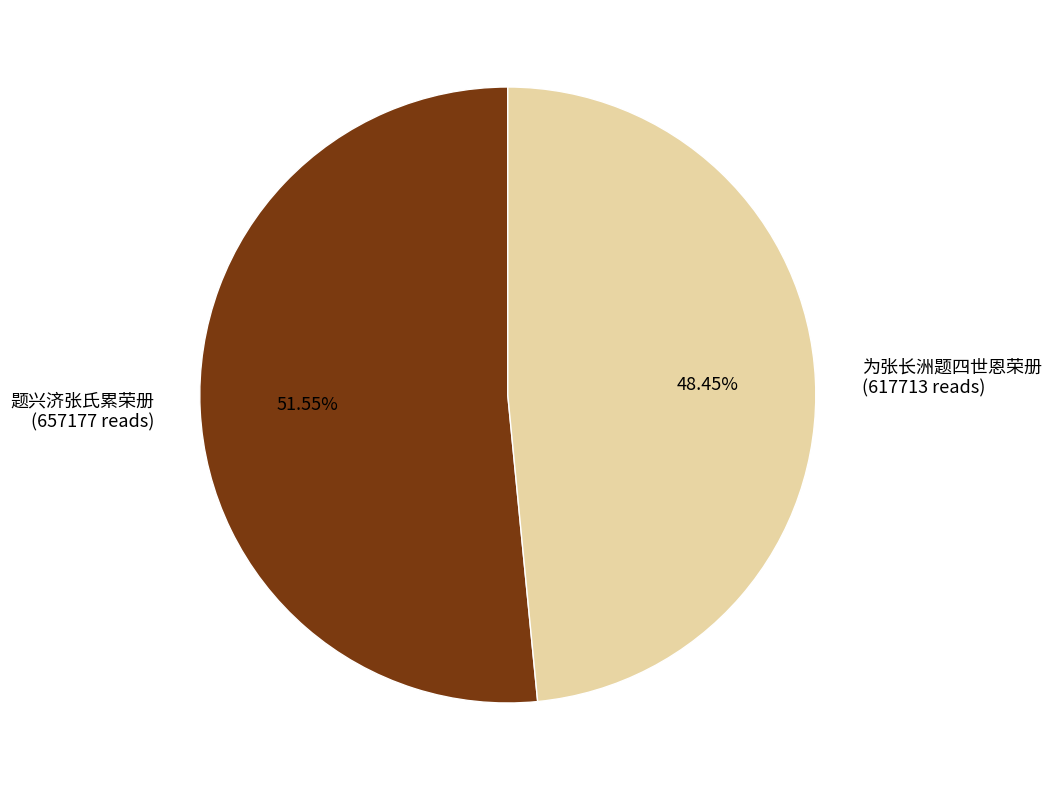

Is the sum of 题兴济张氏累荣册 and 为张长洲题四世恩荣册 greater than half?

Yes